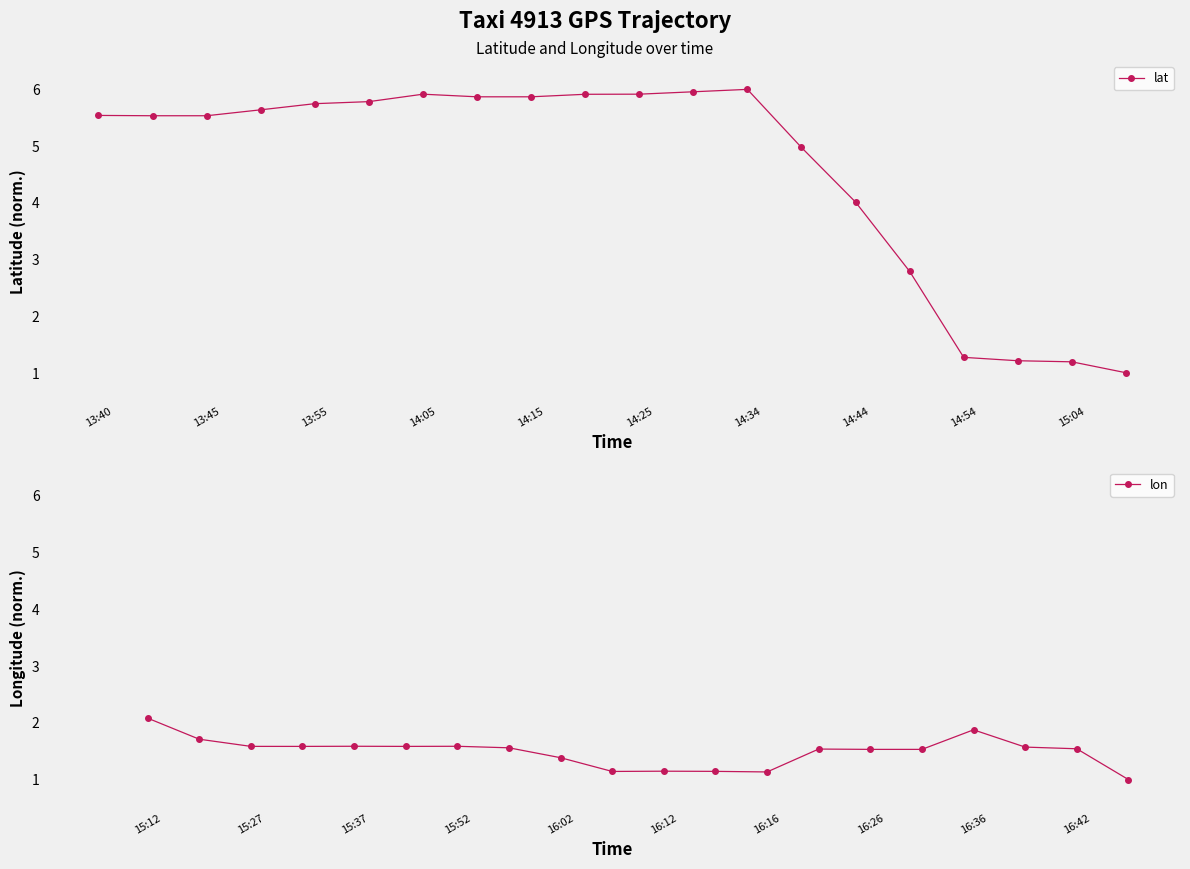

Is it true that lat equals 9.9 at 13:40?

False